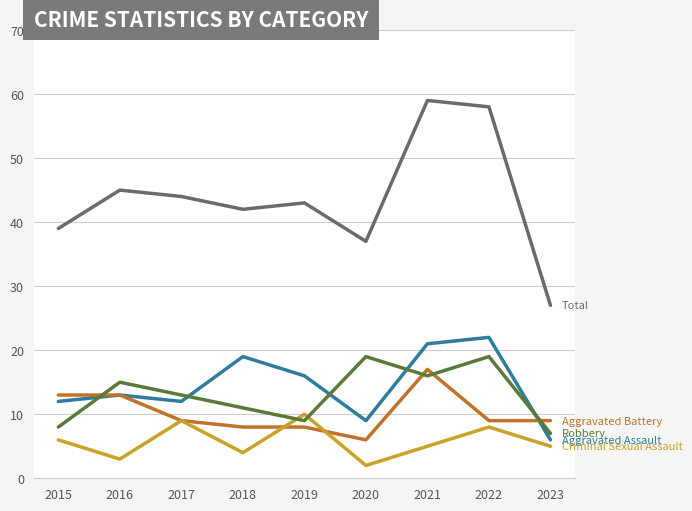

What is the spread (max minus min) of values at 2022?

50